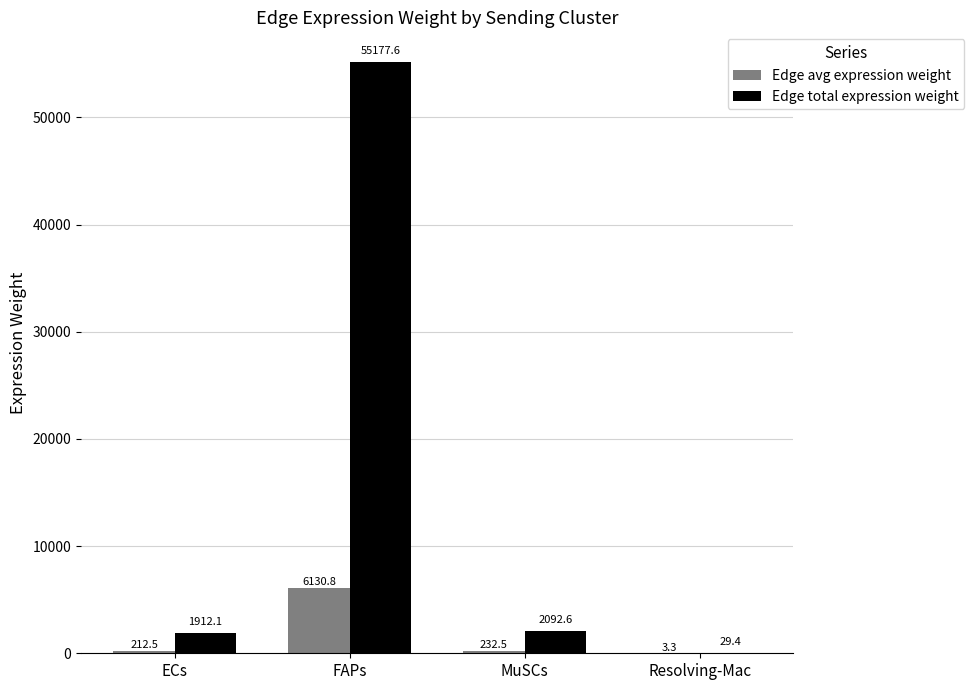

Which series changed the most between ECs and Resolving-Mac?

Edge total expression weight